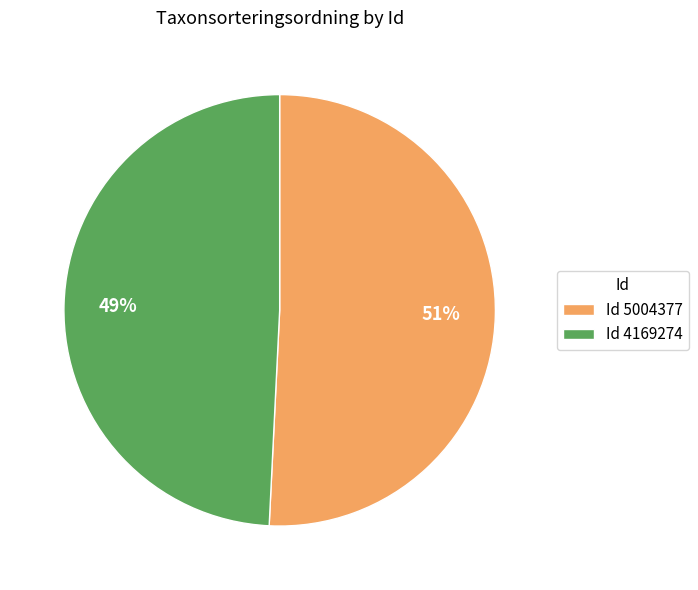

Is there a majority slice in this chart?

Yes